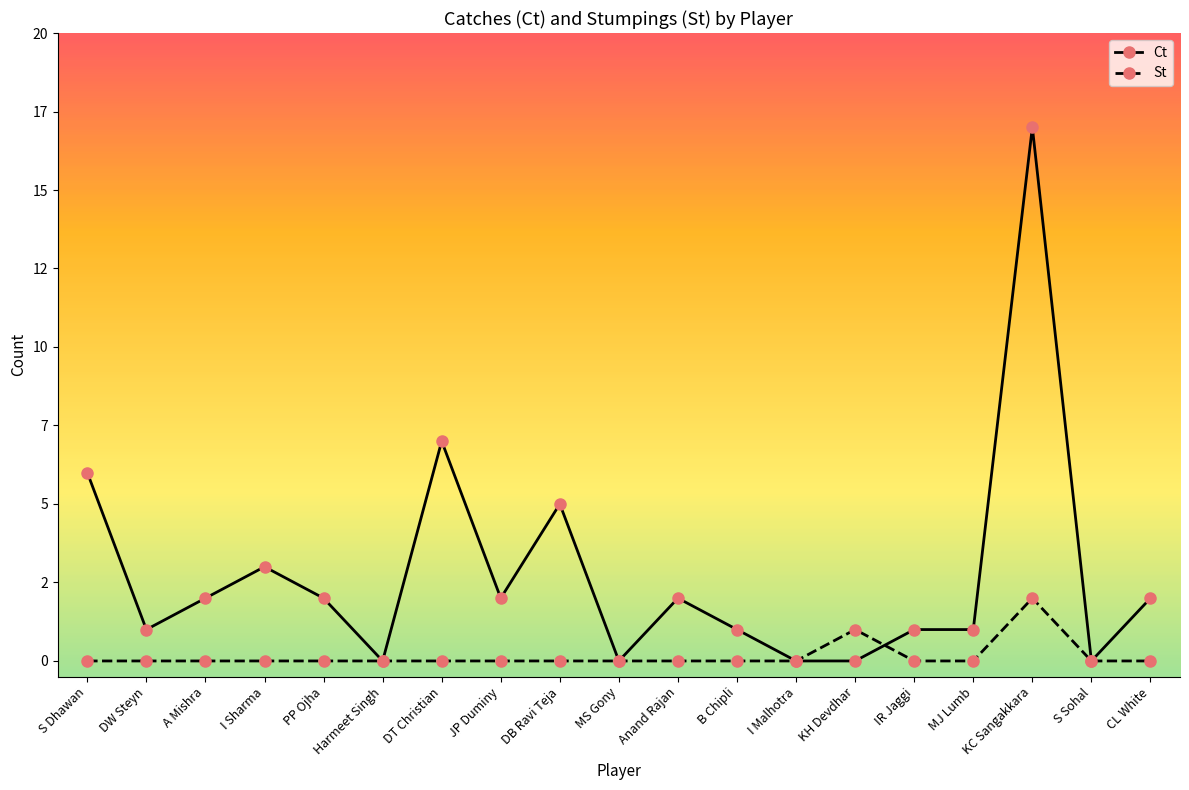

What are all the series names shown in the legend?

Ct, St